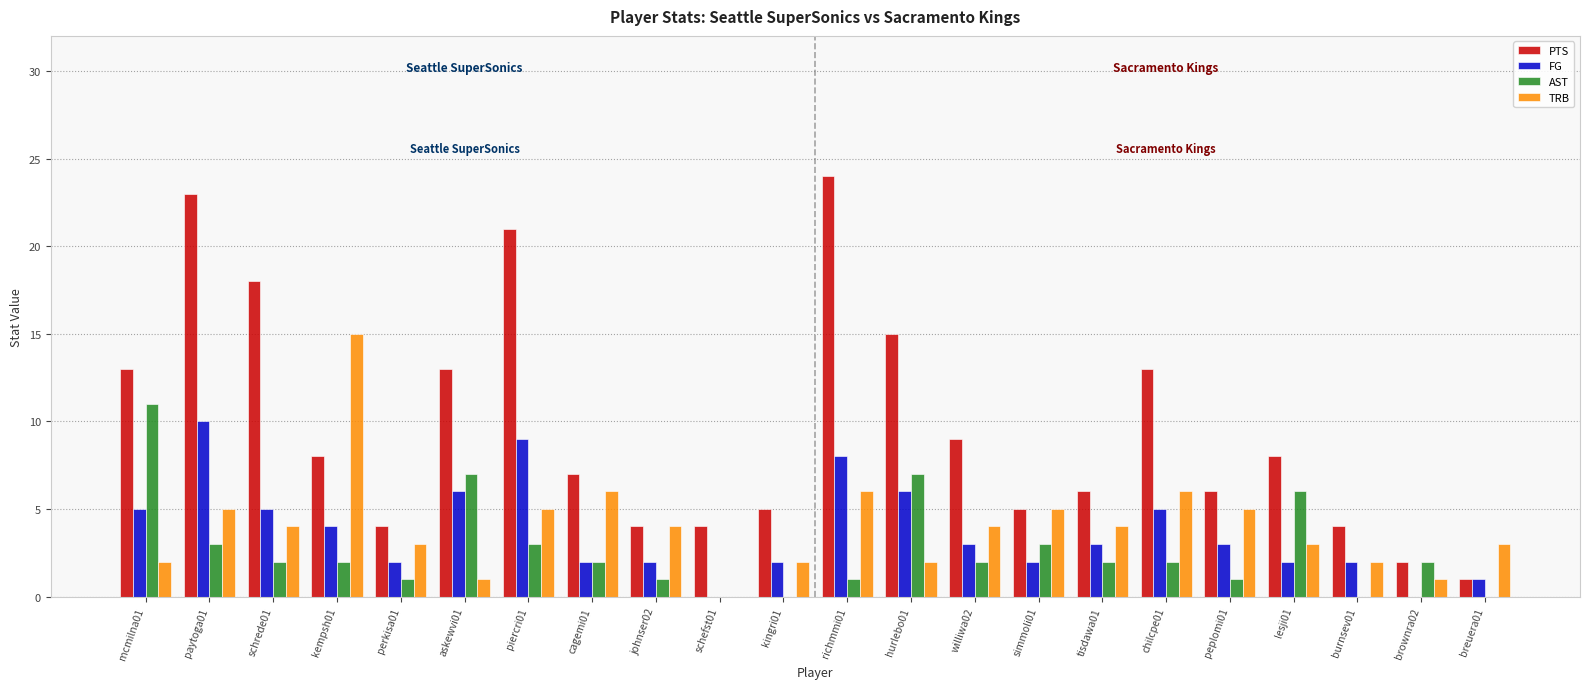

Which series has the largest total across all categories?

PTS